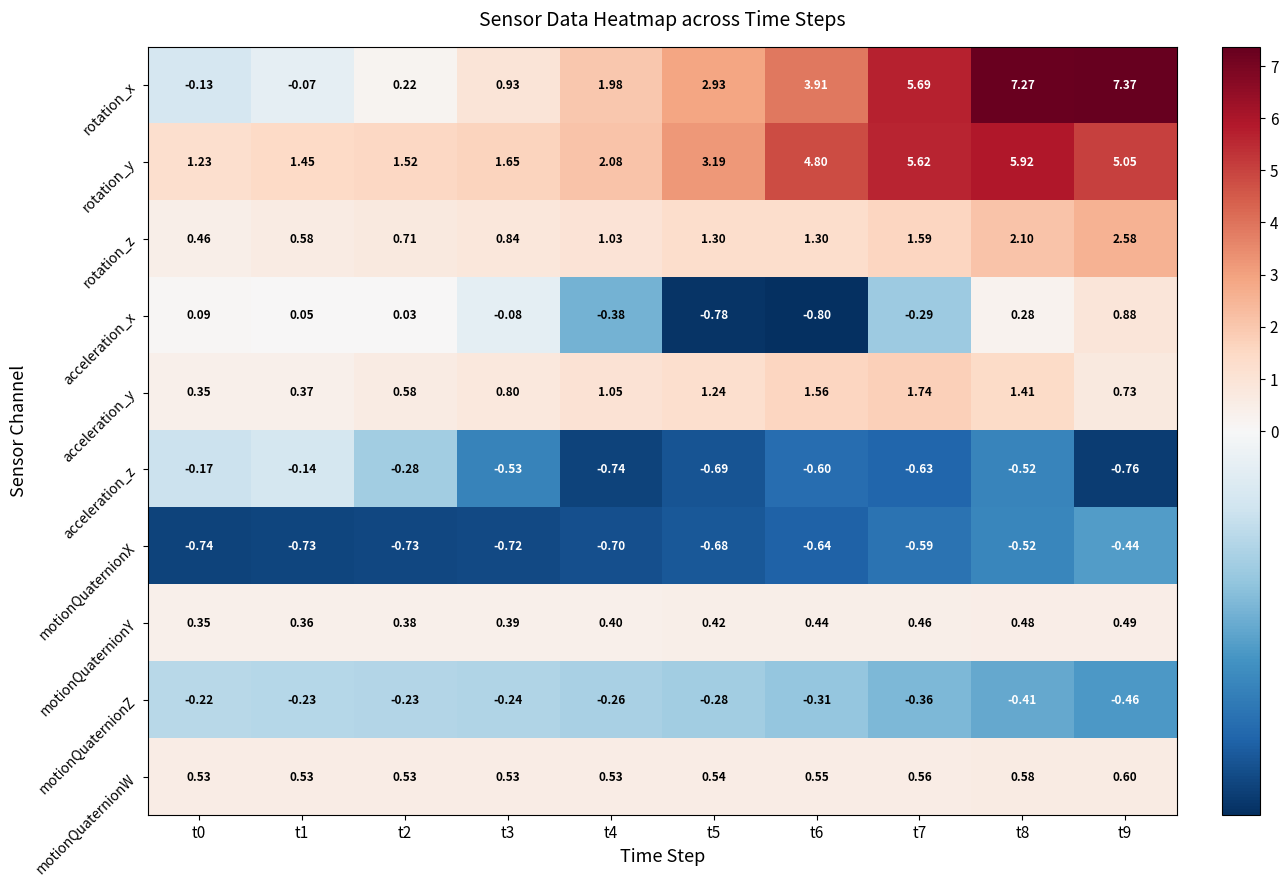

Between t4 and t9, which series saw the biggest shift?

rotation_x